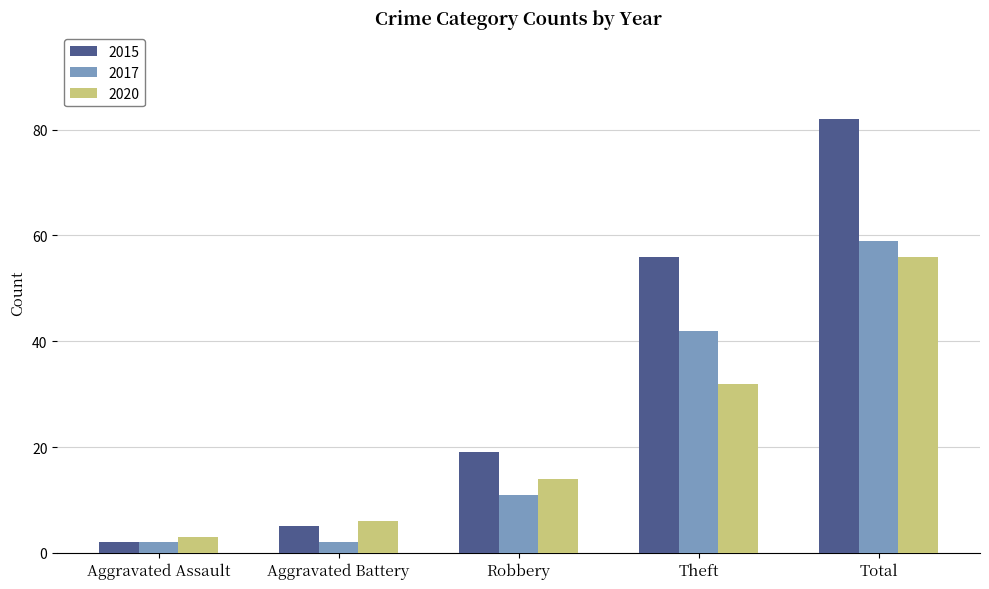

Which series has the largest range (max minus min)?

2015